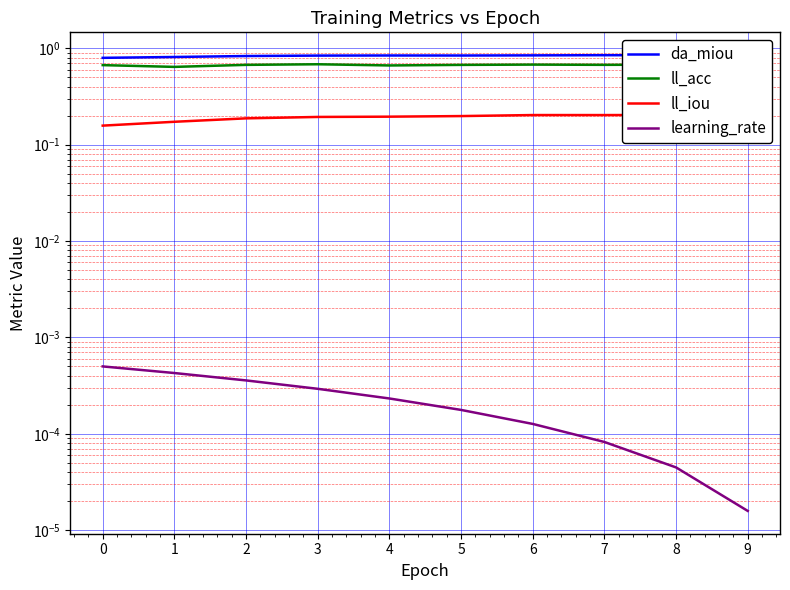

True or false: da_miou and ll_acc intersect in this chart.

False